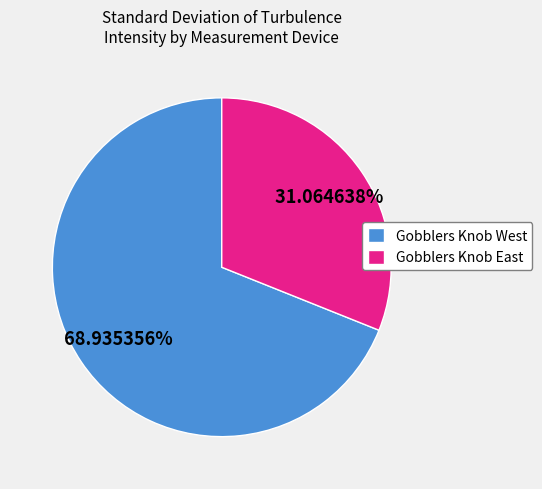

Combined, do Gobblers Knob West and Gobblers Knob East account for over 50%?

Yes